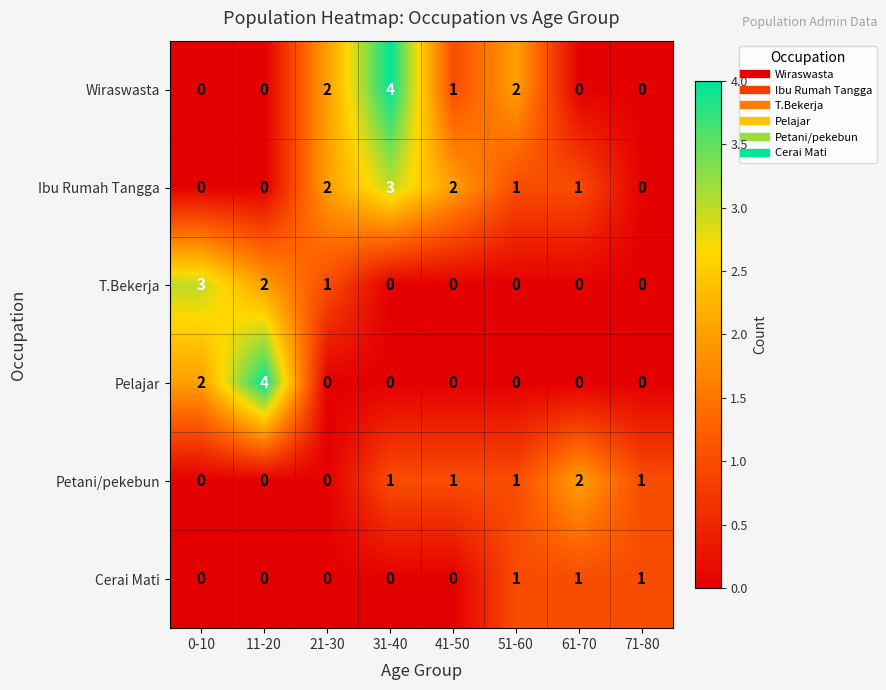

What is the approximate value of Pelajar at 11-20?

4